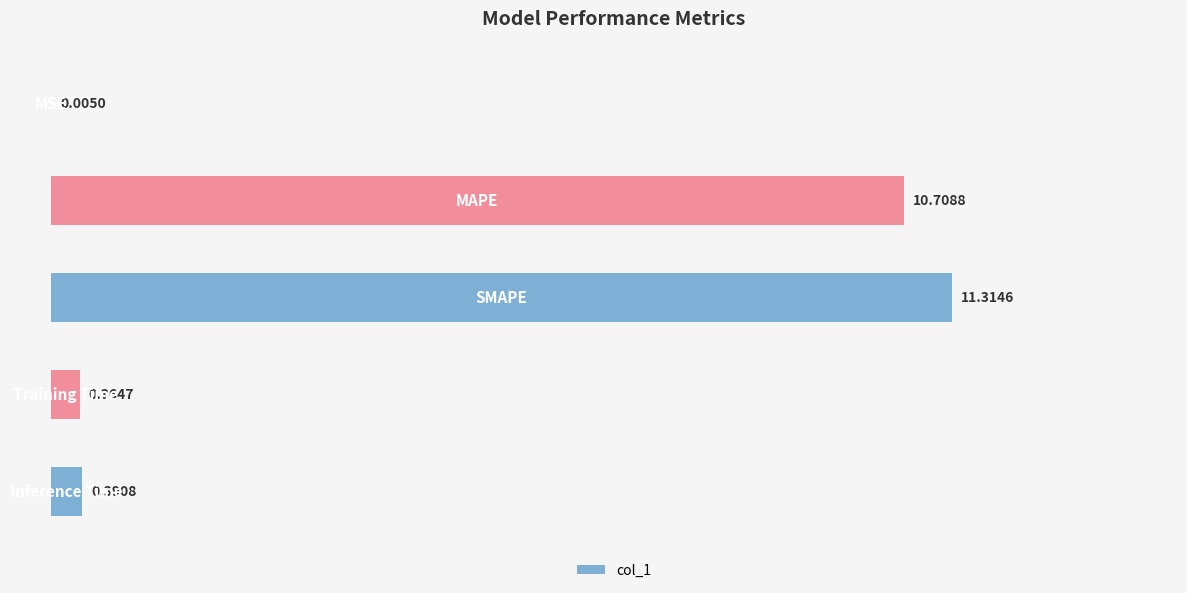

What is the sum of all values?

22.8